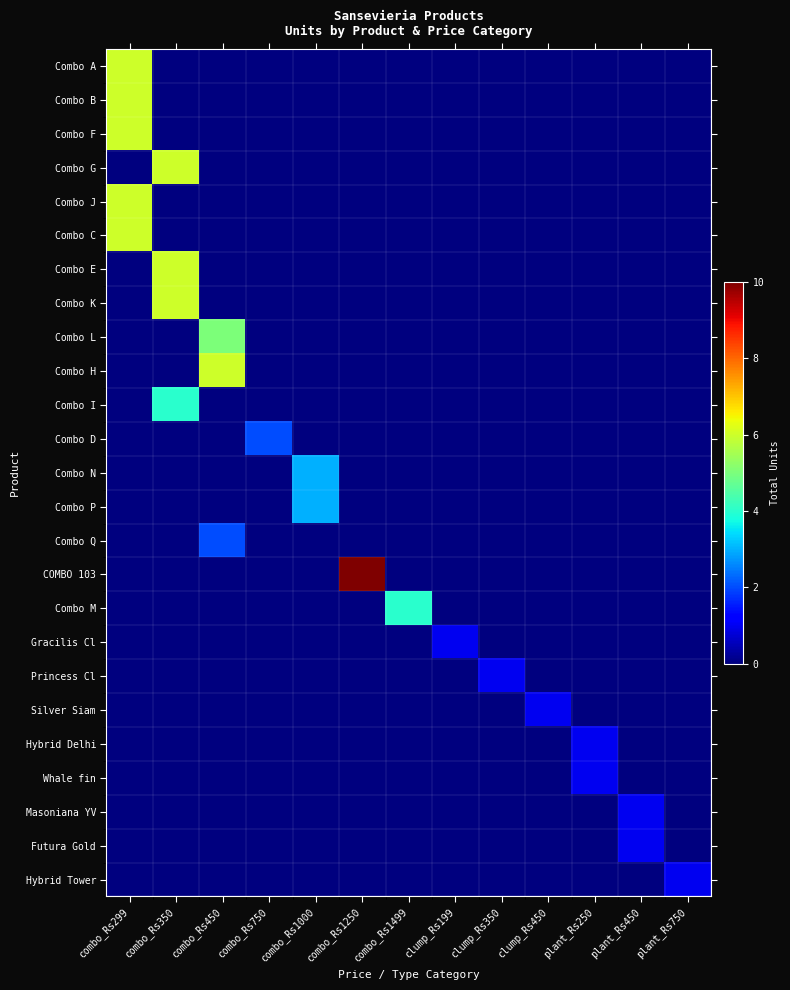

Which series has the largest total across all categories?

COMBO 103